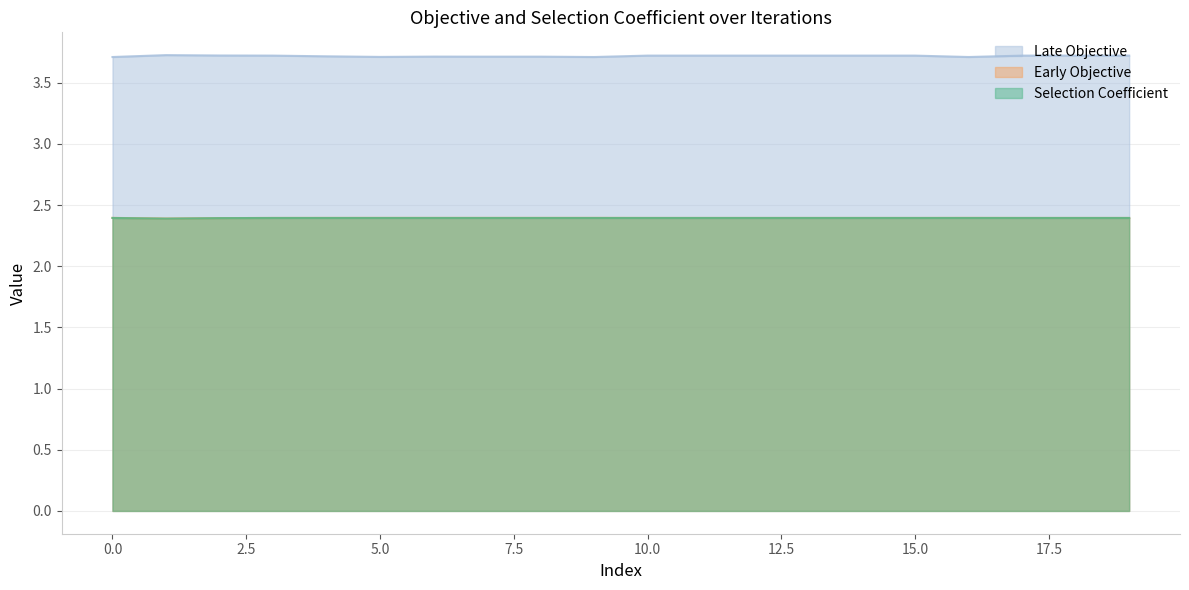

How many lines are shown in the chart?

3